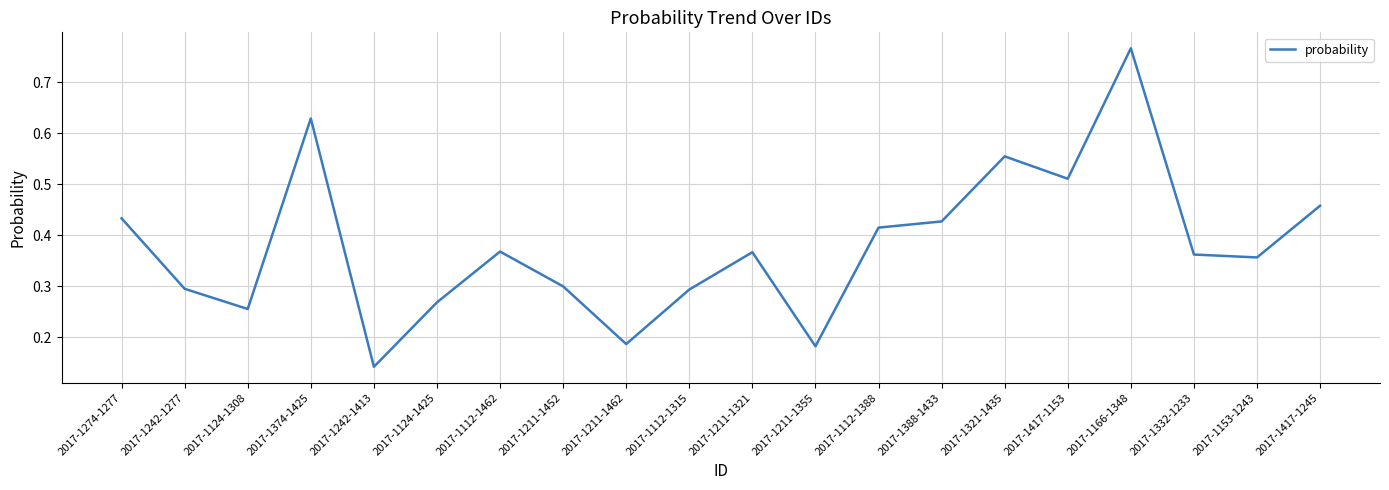

Does the chart have visible grid lines?

Yes